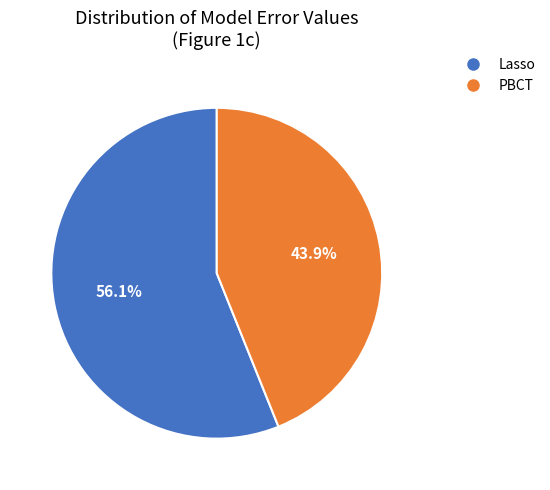

Is it true that Lasso is 56% of the pie?

True